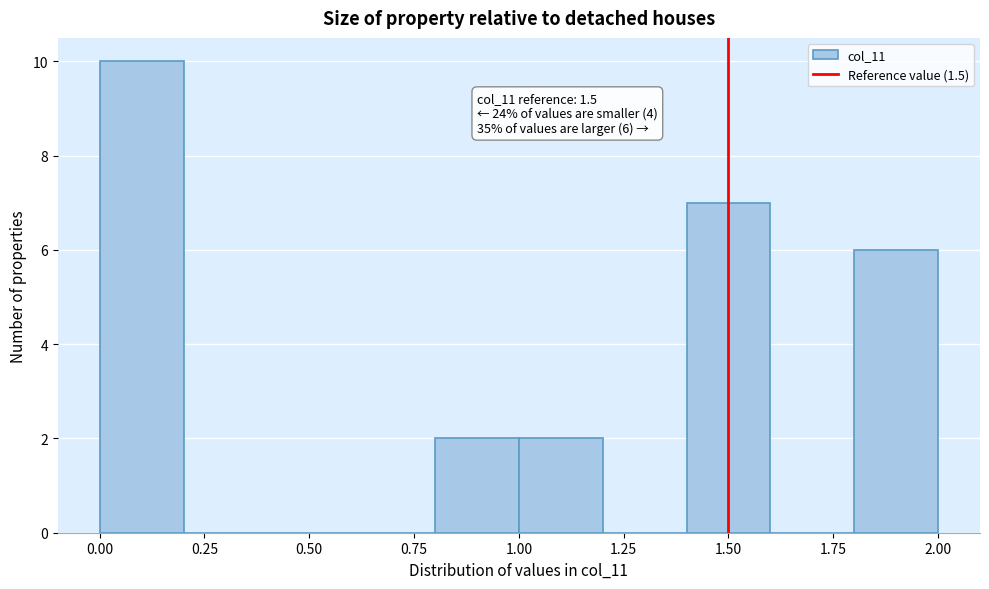

Which range on the x-axis has the tallest bar?

0.0 to 0.2